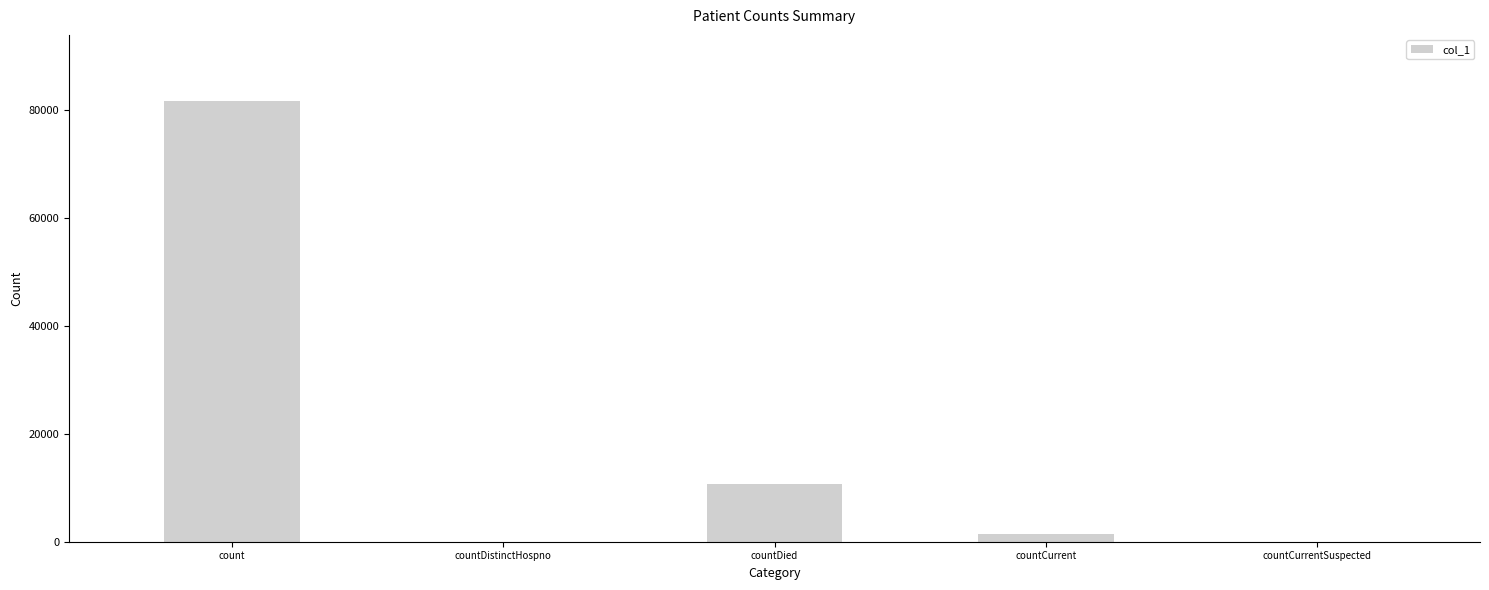

Read the value at count.

81688